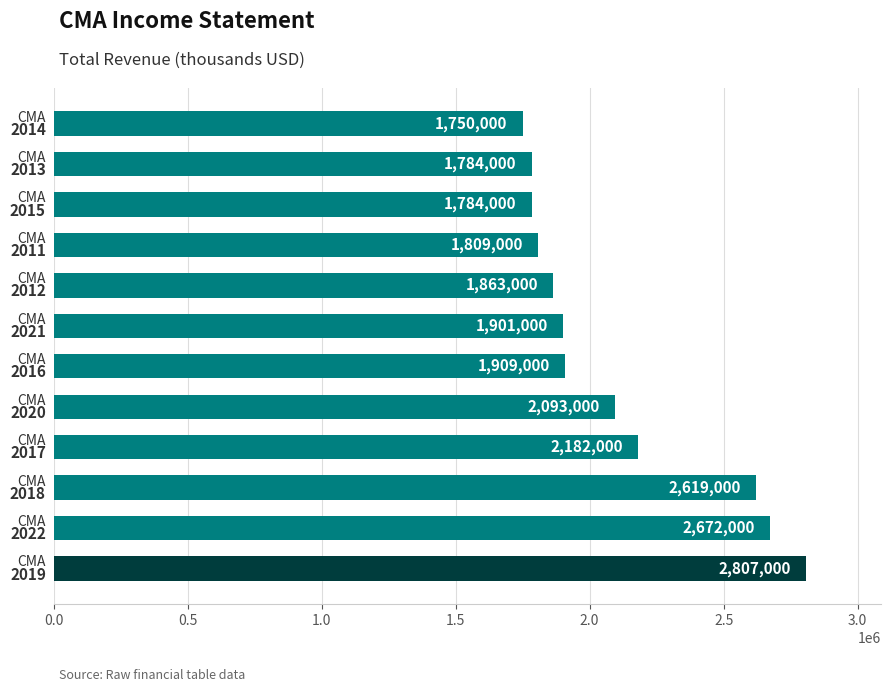

What is the difference between the second highest and second lowest values?

888000